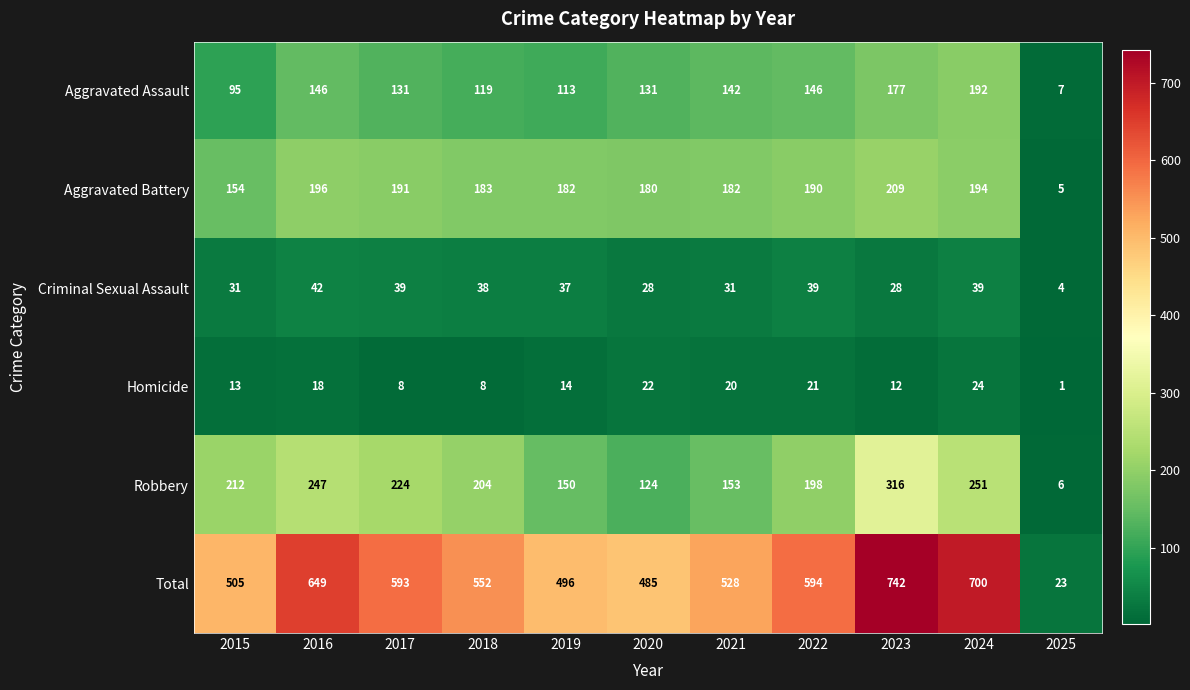

At which category is the sum across all series the highest?

2023